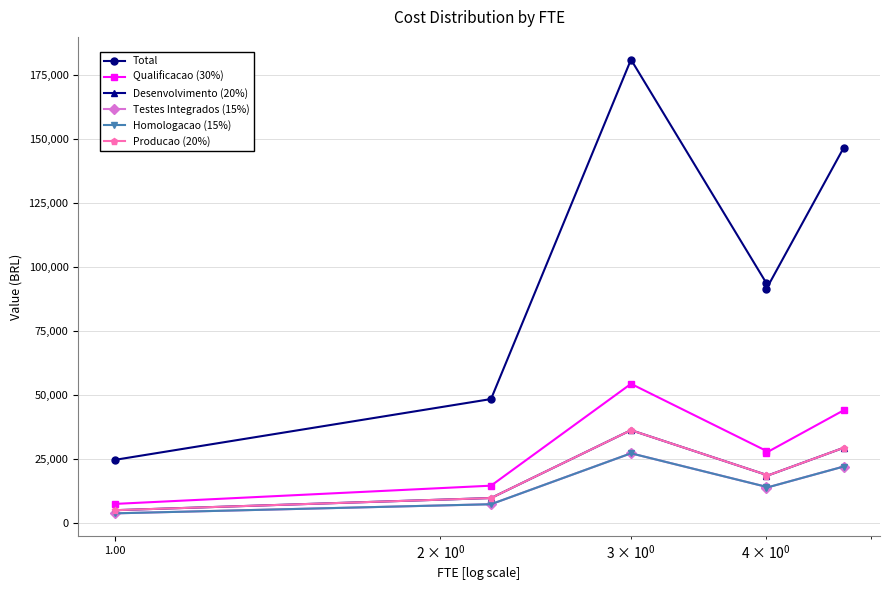

What is the difference between the second highest and second lowest values in the Homologacao (15%) series?

14716.3